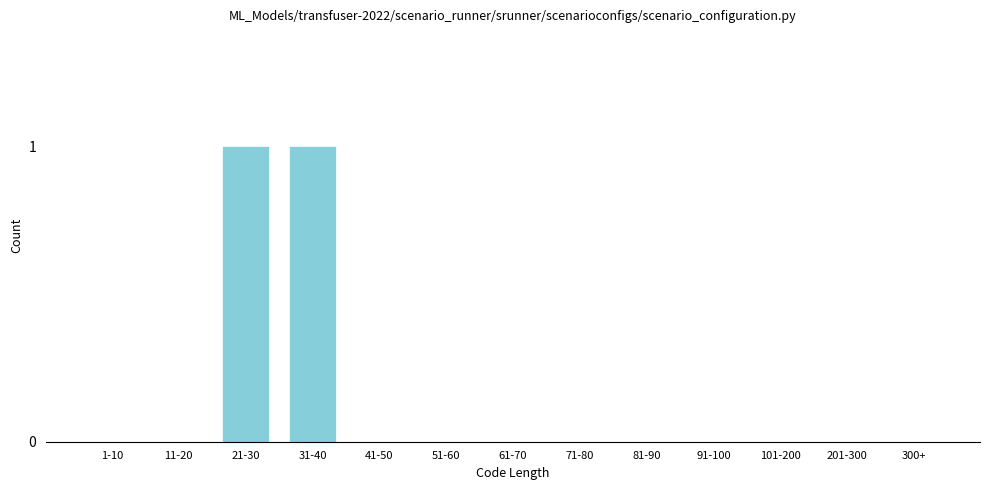

Reading left to right, list all the values displayed in this chart.

1-10=0	11-20=0	21-30=1	31-40=1	41-50=0	51-60=0	61-70=0	71-80=0	81-90=0	91-100=0	101-200=0	201-300=0	300+=0